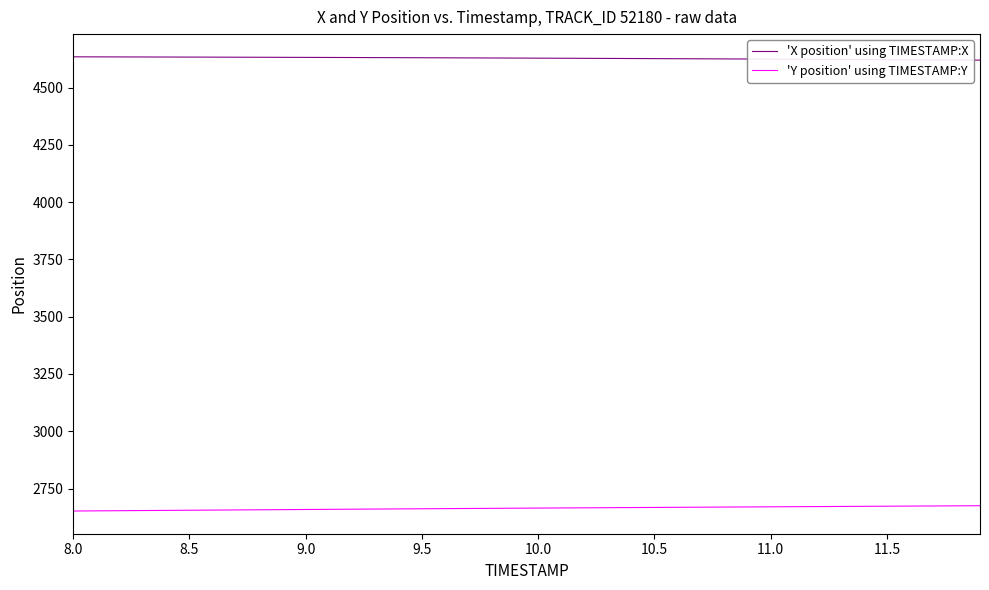

What is the sum of all 'Y position' using TIMESTAMP:Y values?

106556.0